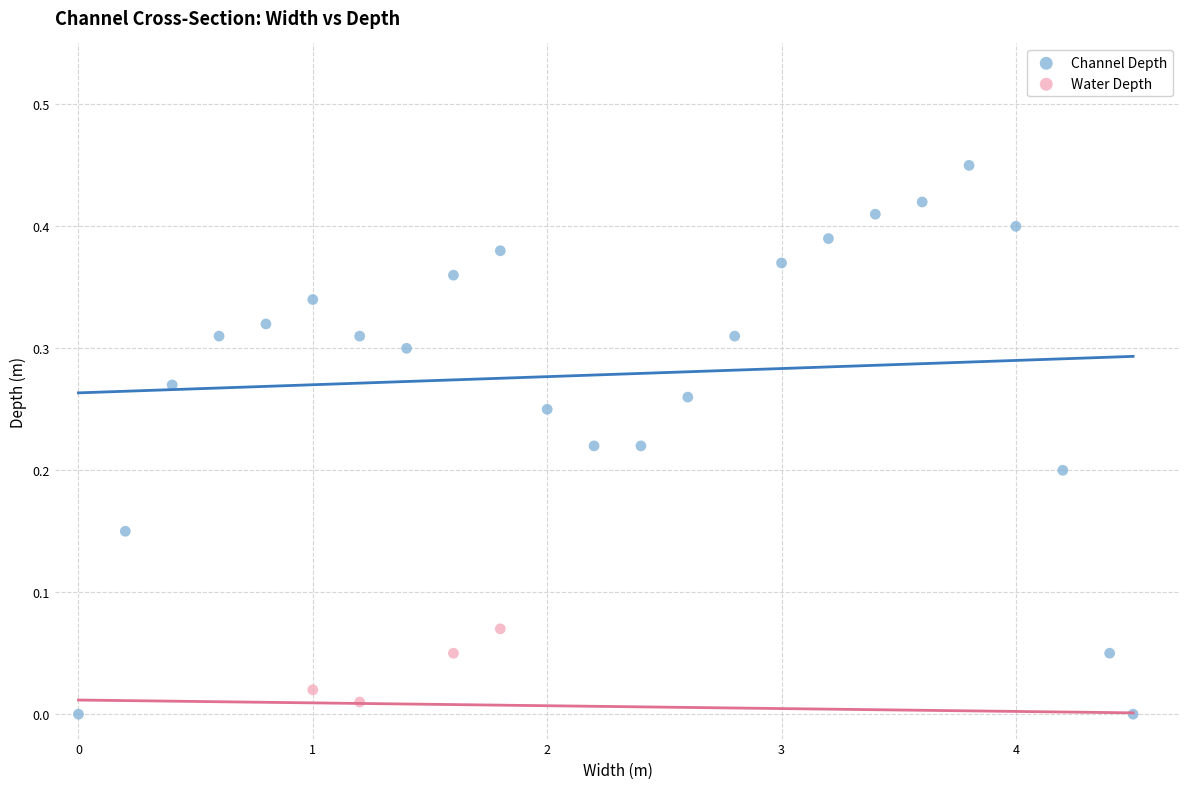

Which series contains the highest Y value?

Channel Depth